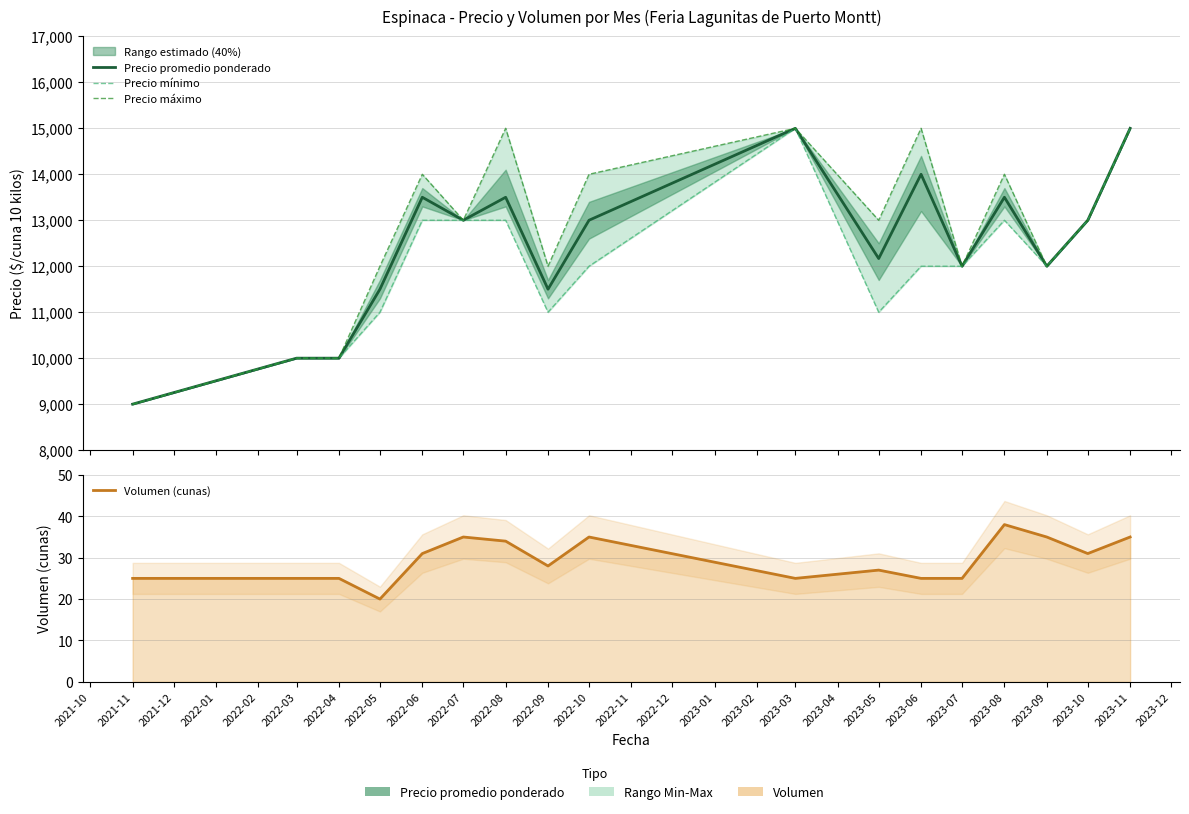

List the series in order of their peak value, highest first.

Precio promedio ponderado, Precio mínimo, Precio máximo, Volumen (cunas)